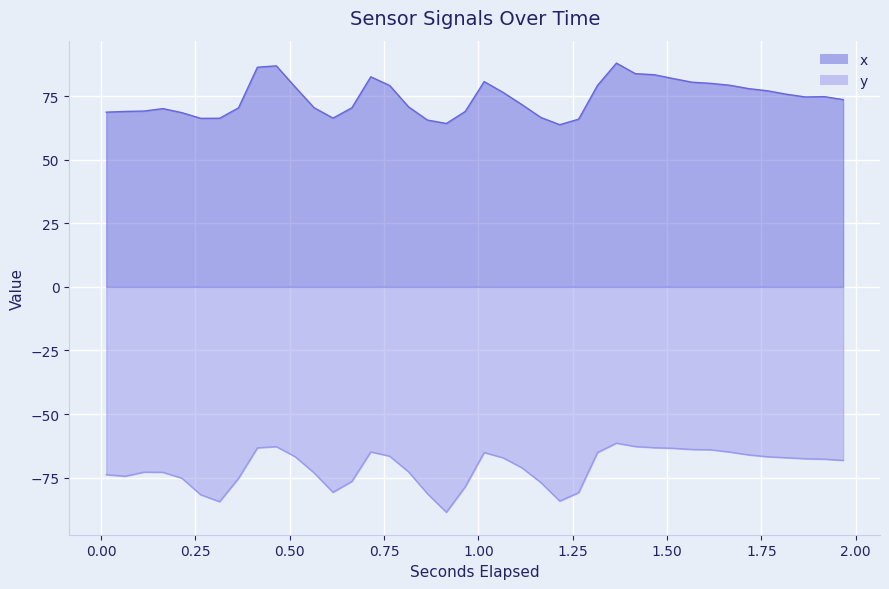

At which label is y closest to -75?

0.213796142578125